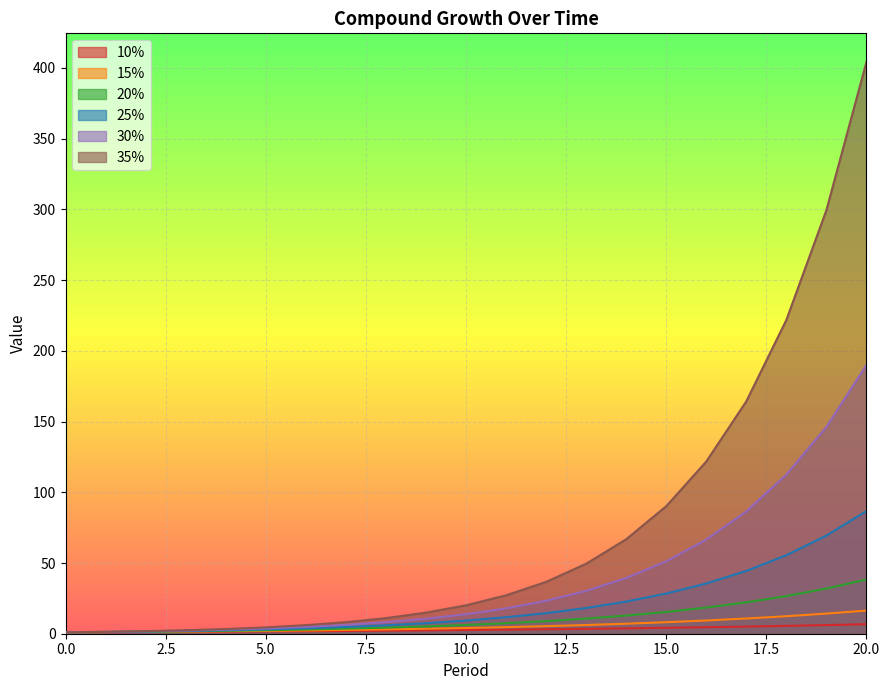

What is the approximate value of 15% at 17?

10.8